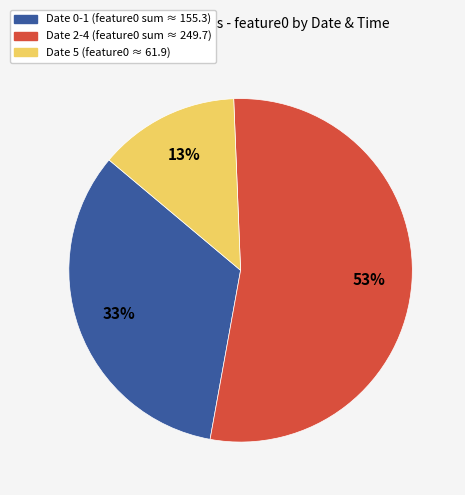

How many segments does this pie chart have?

3